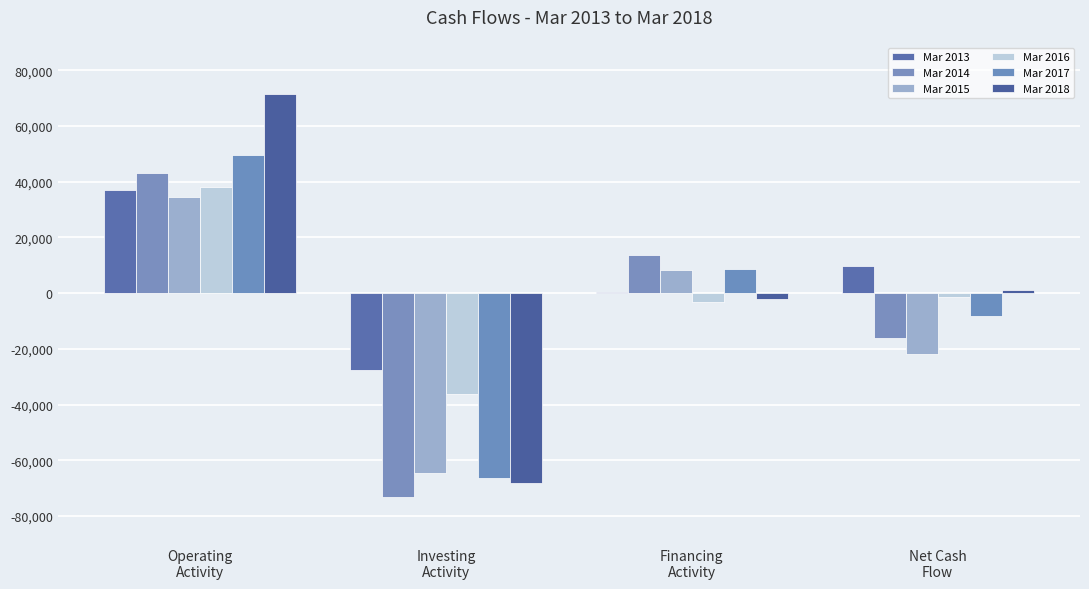

What are all the series names shown in the legend?

Mar 2013, Mar 2014, Mar 2015, Mar 2016, Mar 2017, Mar 2018